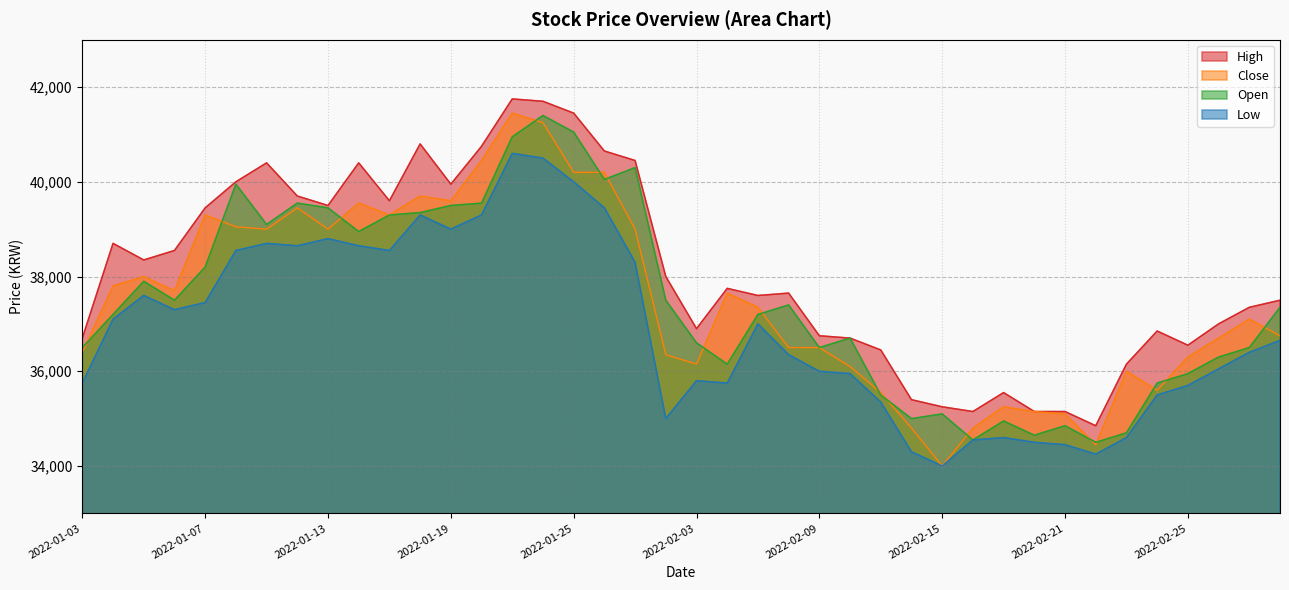

Is it true that Open equals 69219 at 2022-01-14?

False